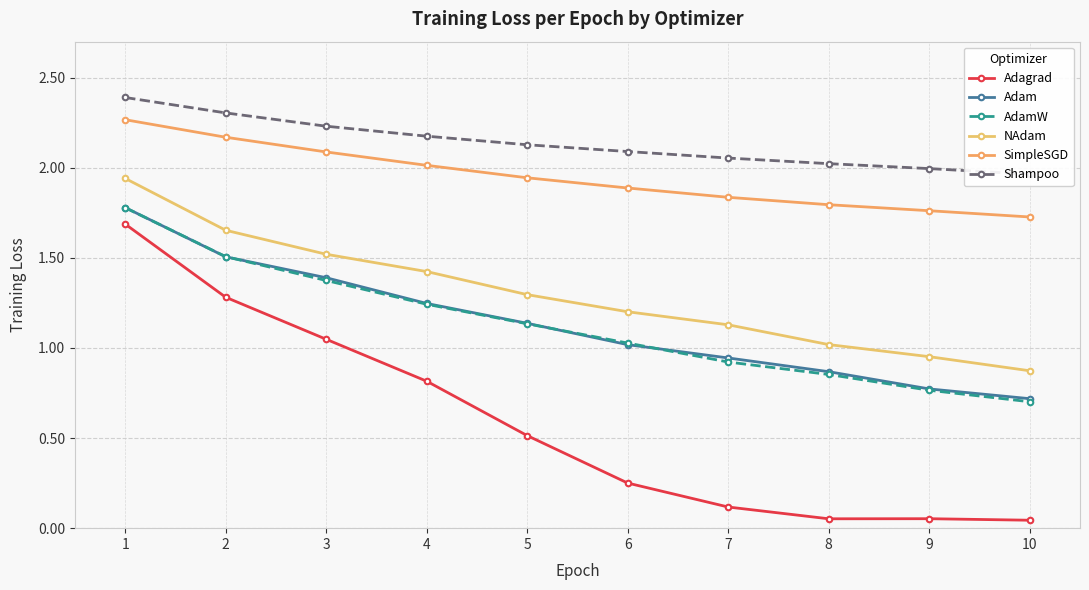

Between 2 and 5, which is larger?

2